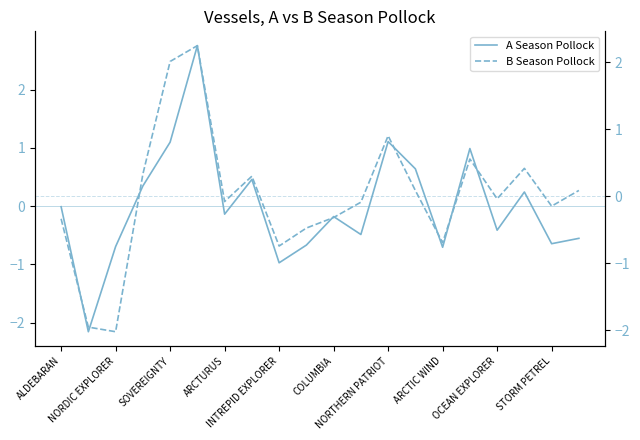

How many times do A Season Pollock and B Season Pollock cross each other?

13